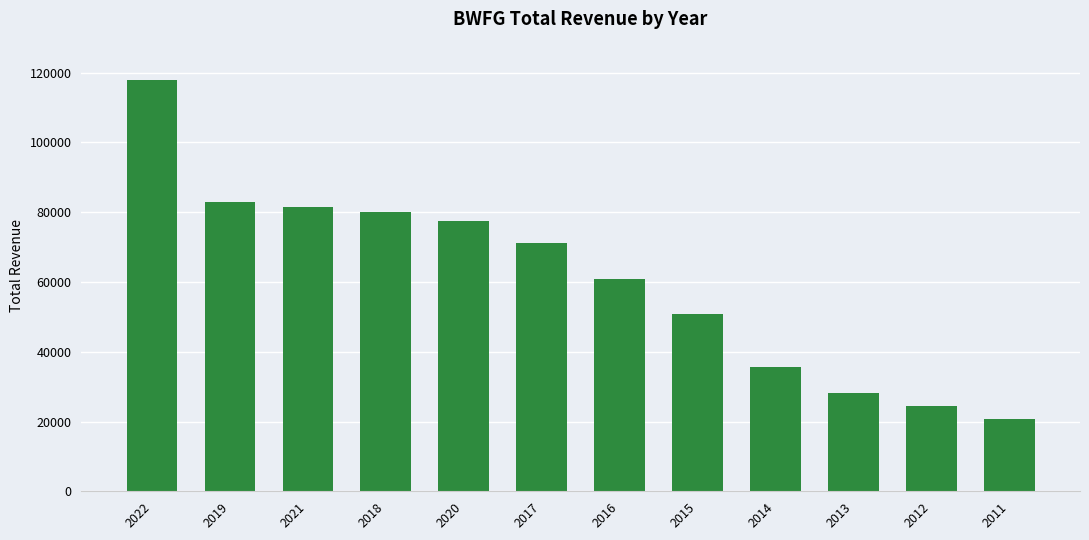

At which label does the data first exceed 71200?

2022